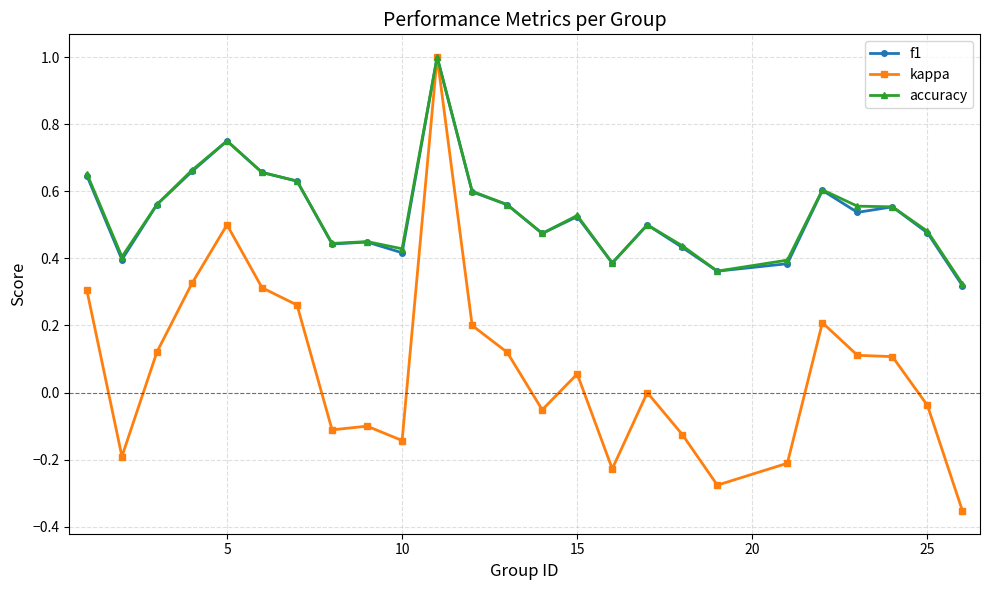

Count the number of categories in the chart.

25